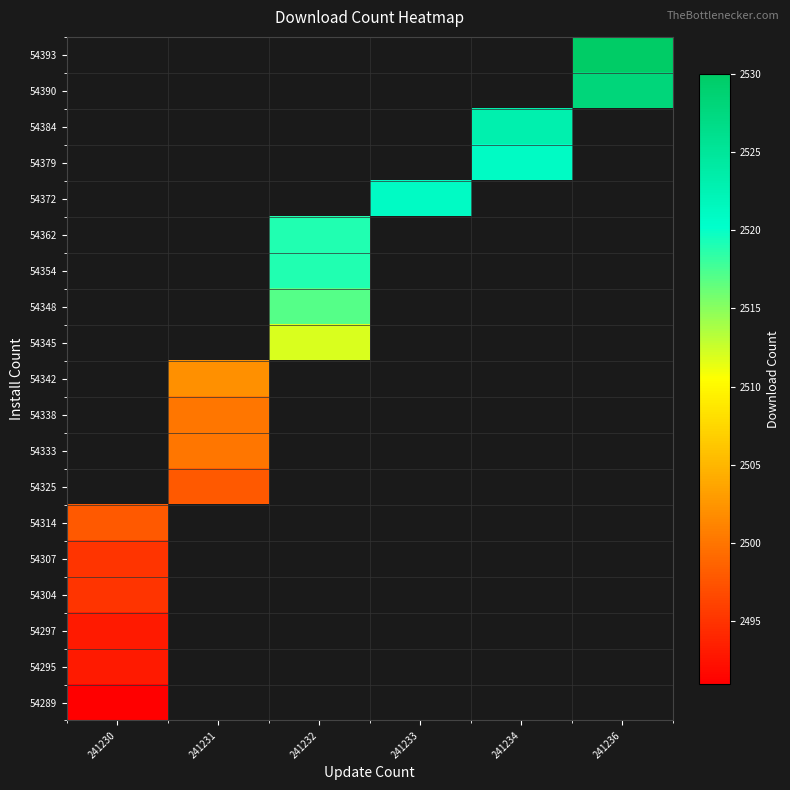

How many series are shown in this chart?

19